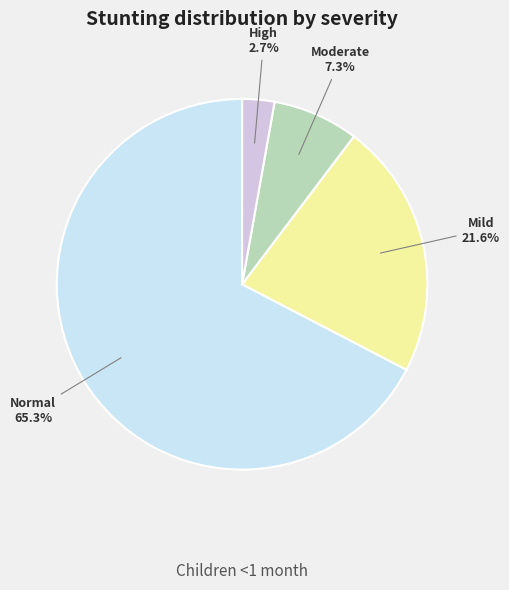

Between Mild (HAZ-score between -2 and -1) and Moderate (HAZ-score between -3 and -2), which is larger?

Mild (HAZ-score between -2 and -1)